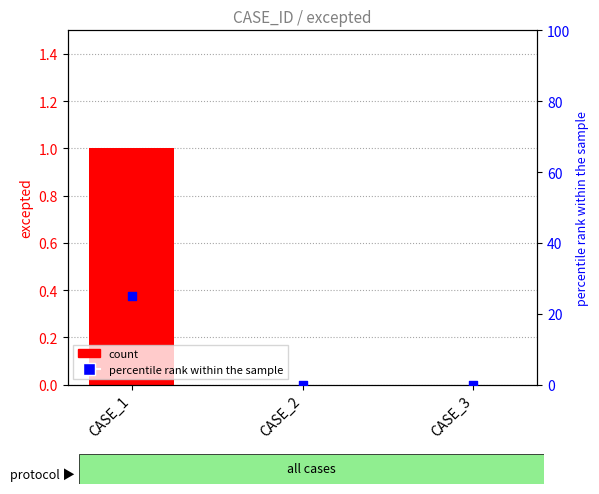

At which category is the sum across all series the highest?

CASE_1